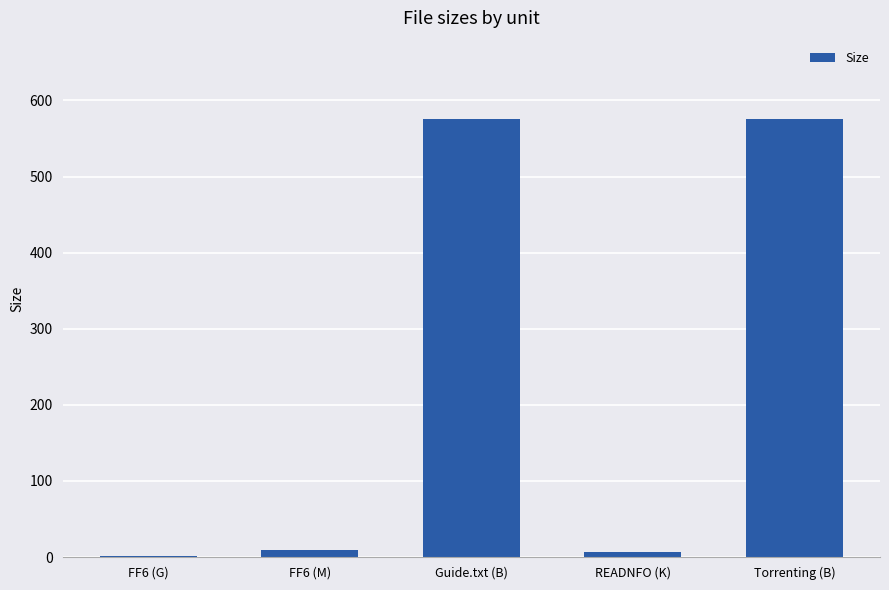

What value does the data have at FF6 (M)?

9.6